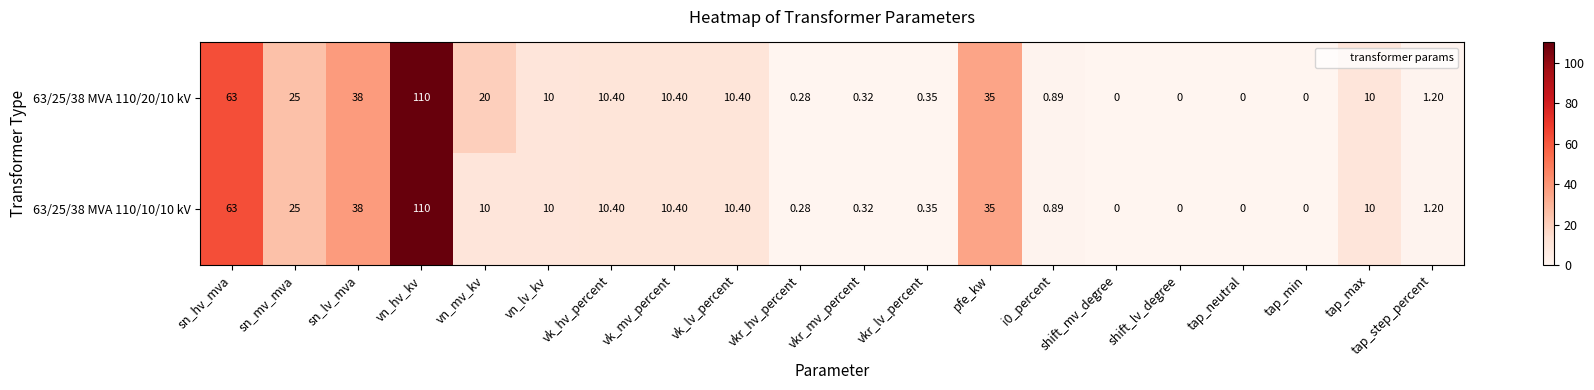

At which label does 63/25/38 MVA 110/20/10 kV first exceed 10?

sn_hv_mva